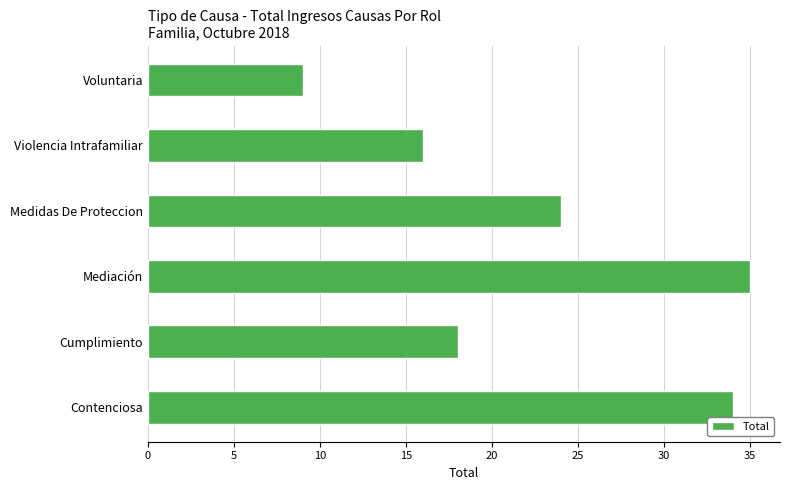

What is the average value?

23